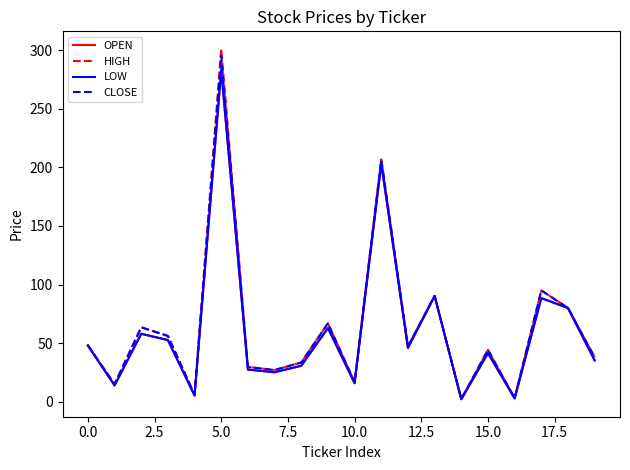

What is the maximum value shown in the chart?

301.0